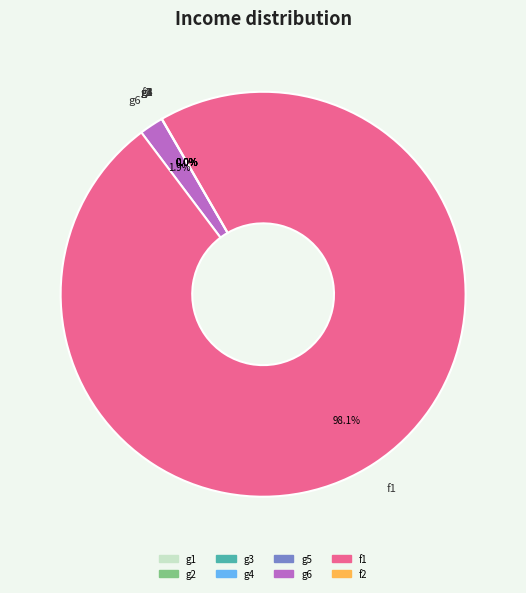

What is the largest slice in the pie chart?

f1